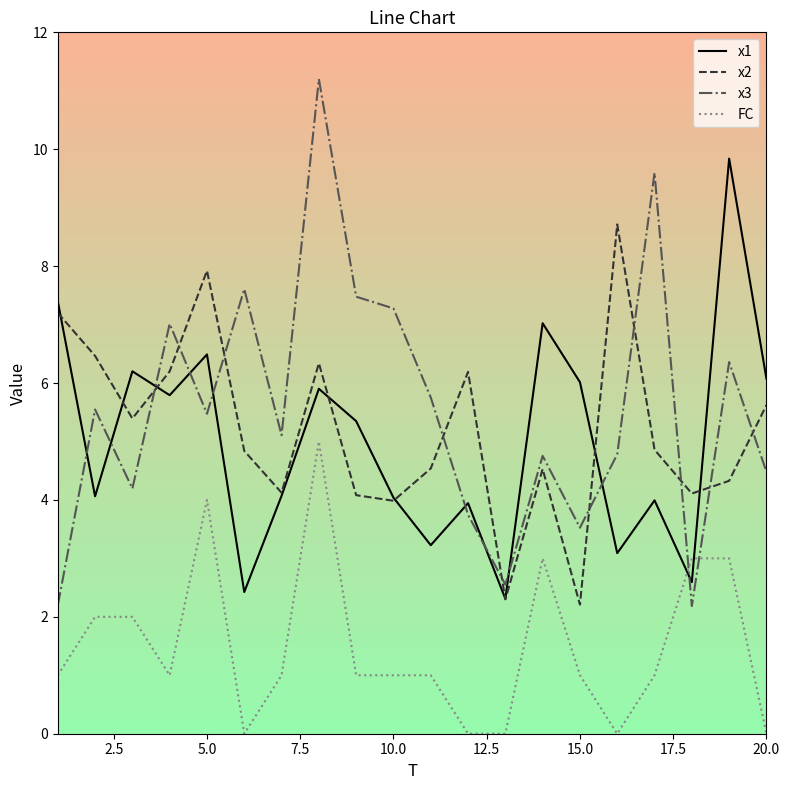

At how many categories does at least one series exceed 2?

20